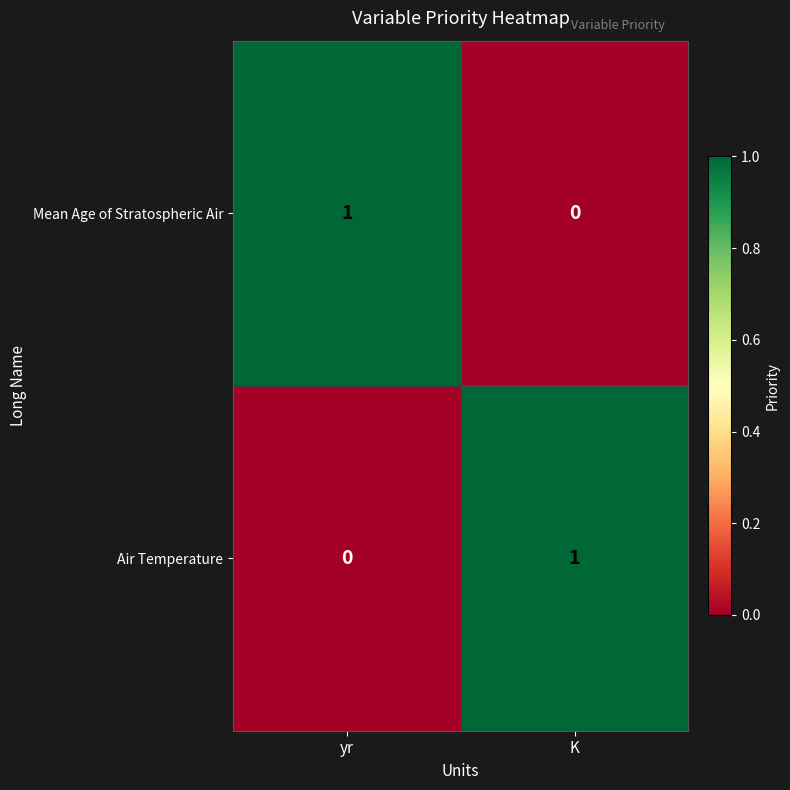

What is the spread (max minus min) of values at K?

1